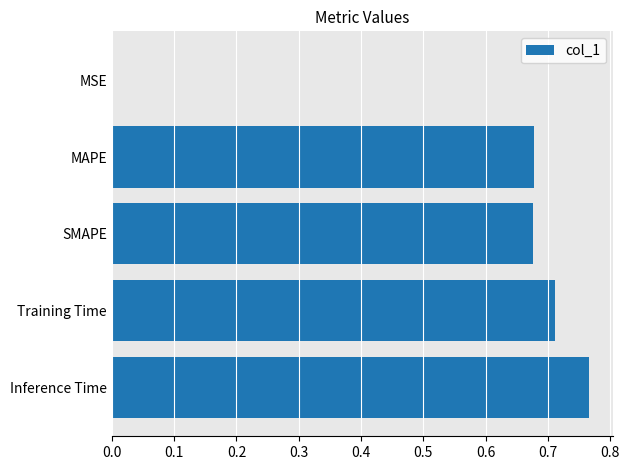

Between SMAPE and Inference Time, which is larger?

Inference Time